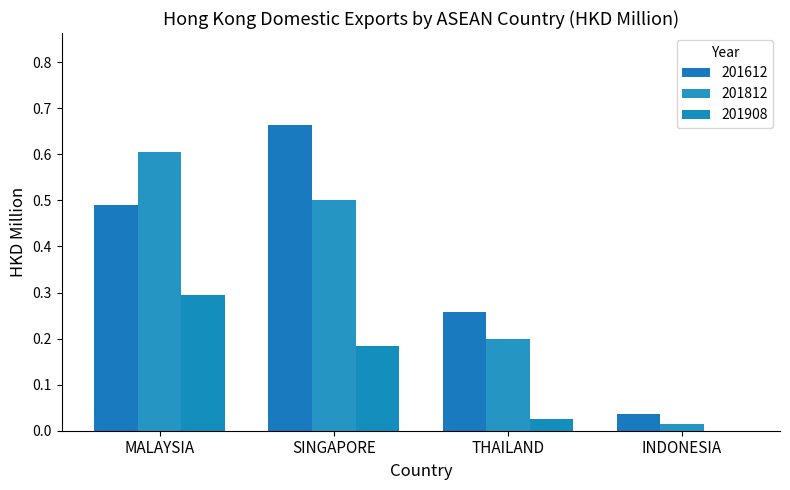

What is the difference between the second highest and minimum values in the 201612 series?

0.5